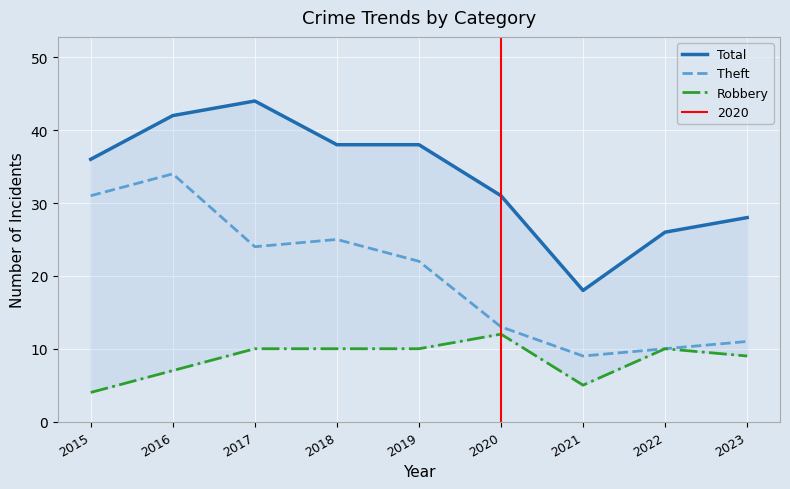

What is the minimum value for Robbery?

4